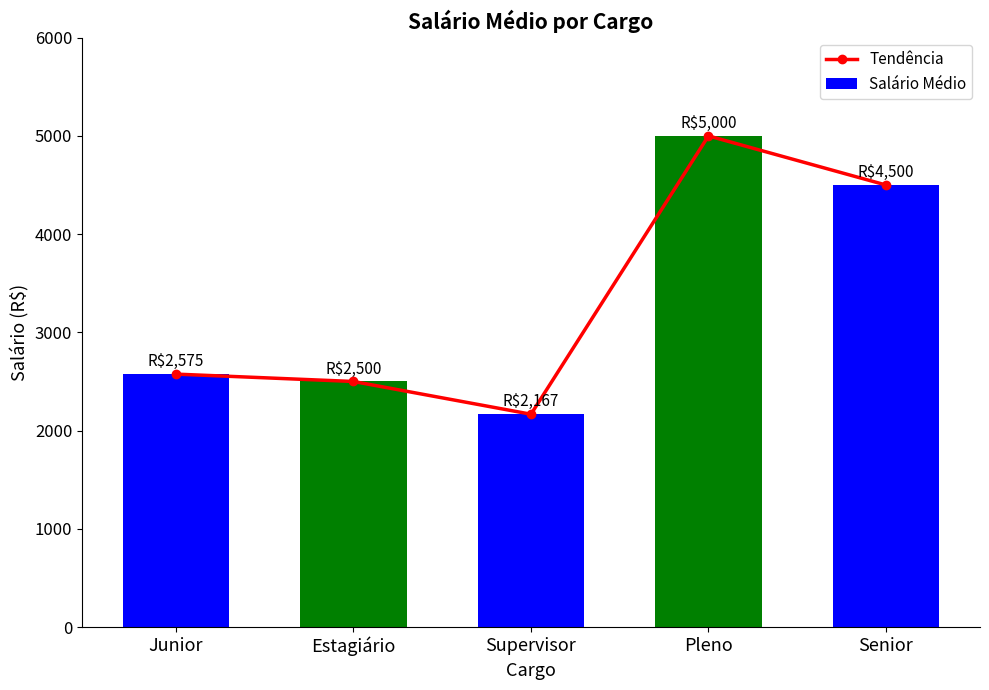

At which label is Salário Médio closest to 3583?

Senior